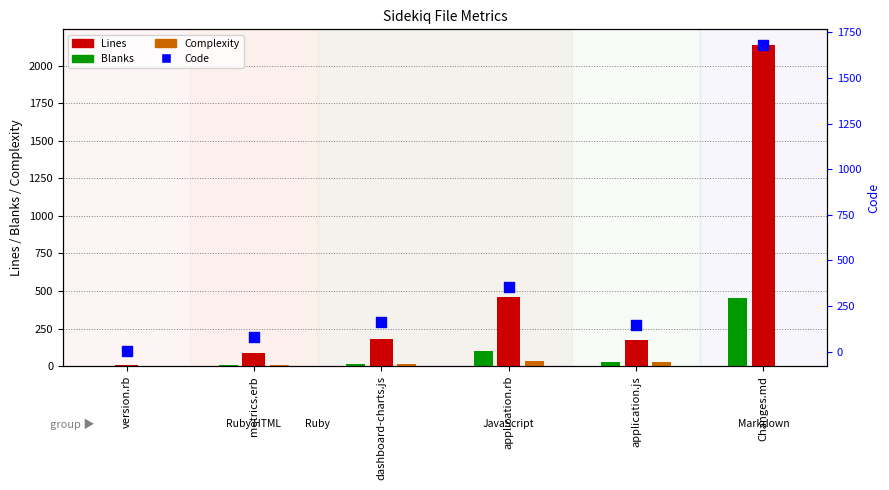

Which series has the largest total across all categories?

Lines